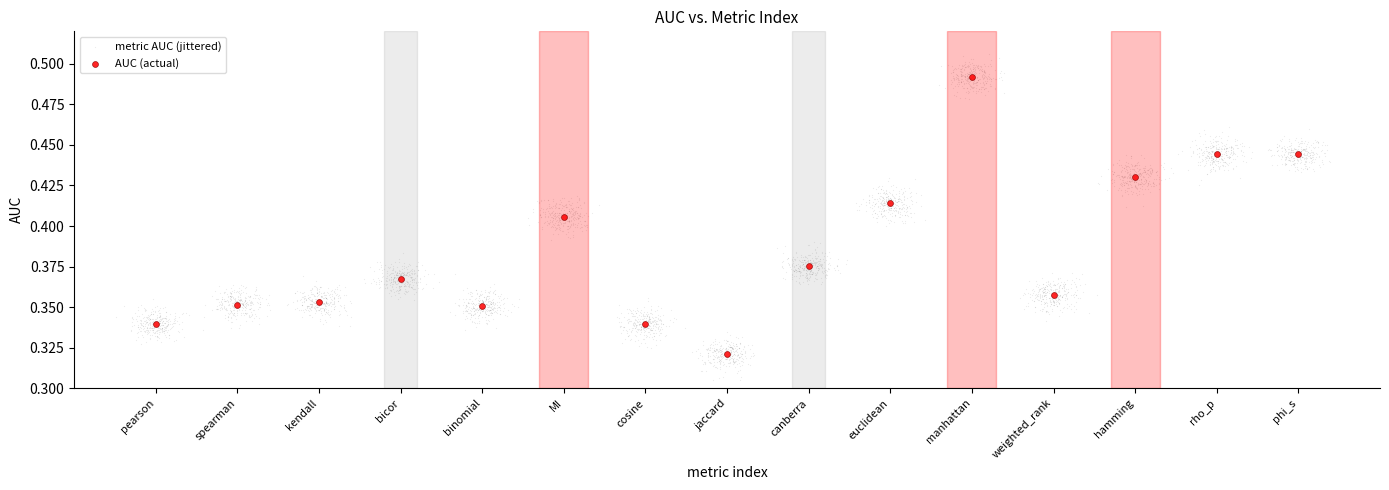

Which series contains the highest Y value?

metric AUC (jittered)